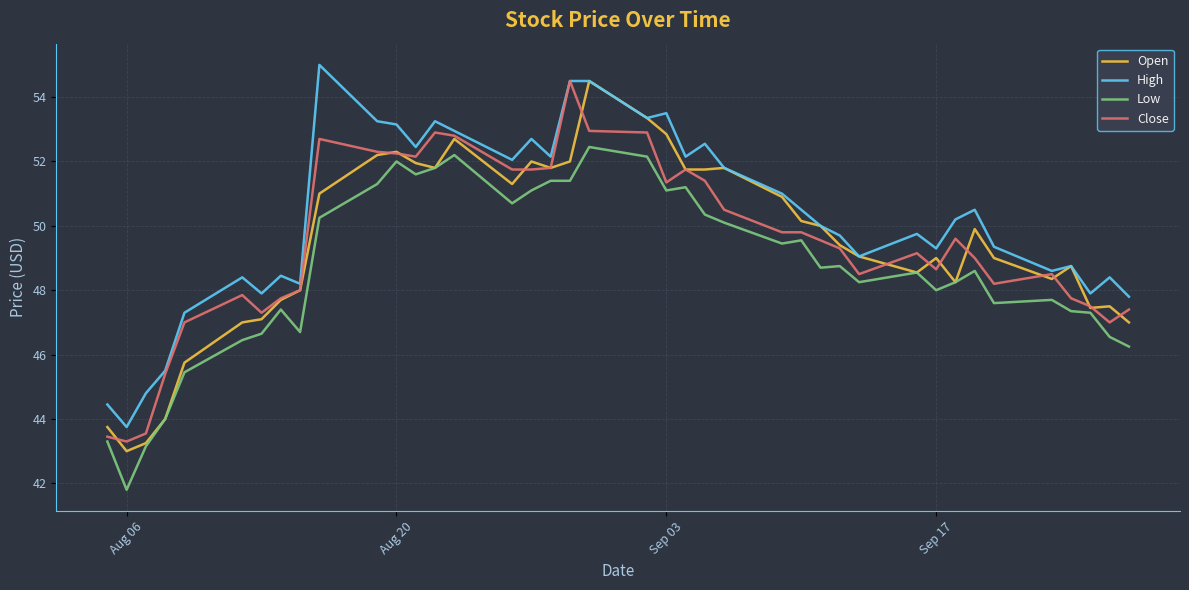

What is the smallest value displayed?

41.8